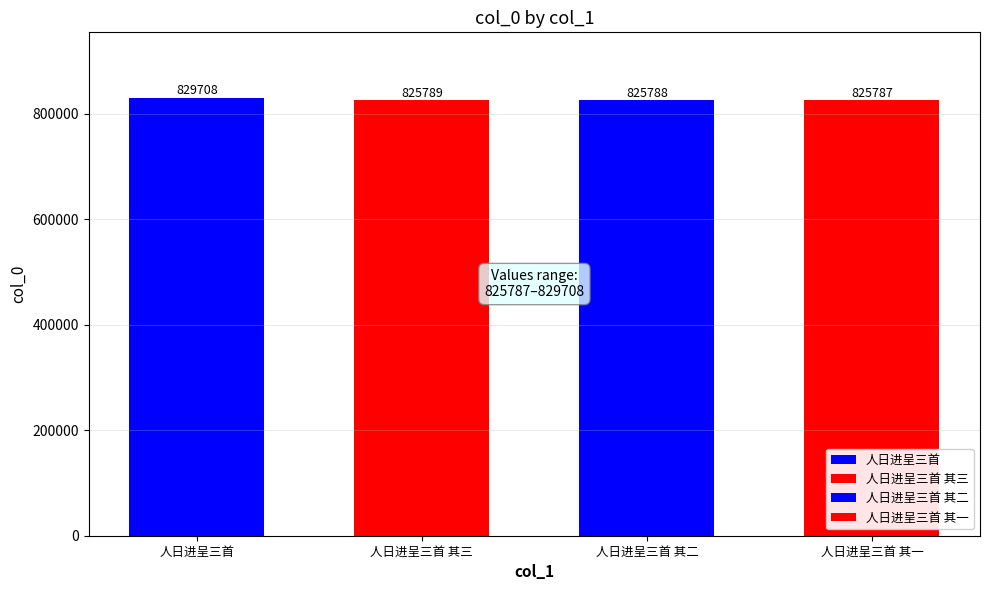

Approximately how many times larger is the value at 人日进呈三首 其三 compared to 人日进呈三首 其二?

1.0